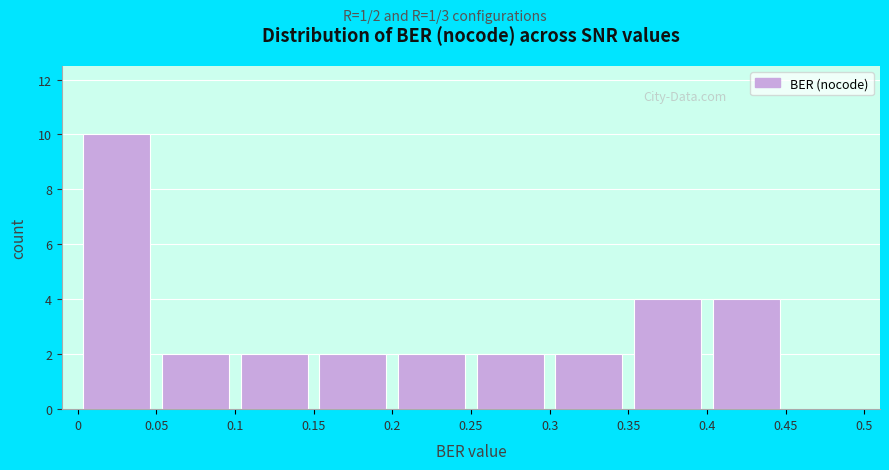

Over which range of the x-axis is the bar tallest?

0 to 0.05